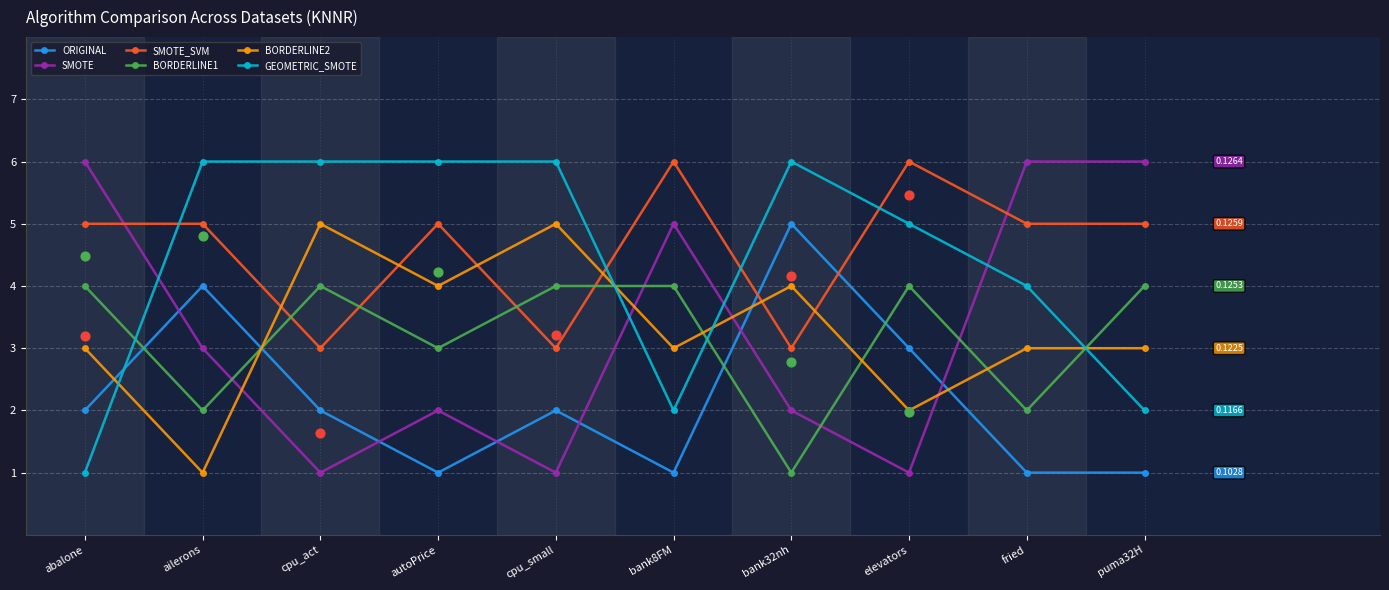

What is the total value across all series at fried?

21